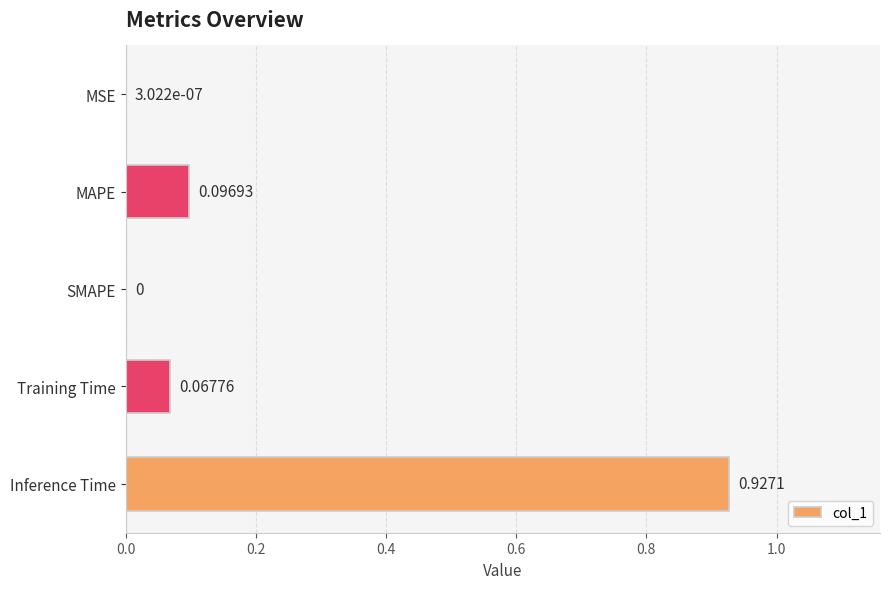

What is the sum of all values?

1.1